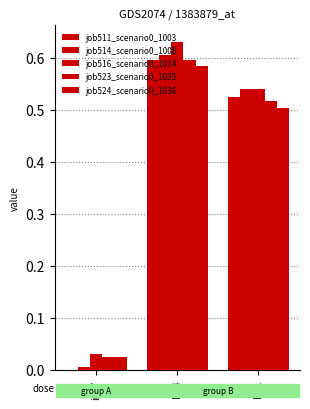

How many groups of bars are there?

3